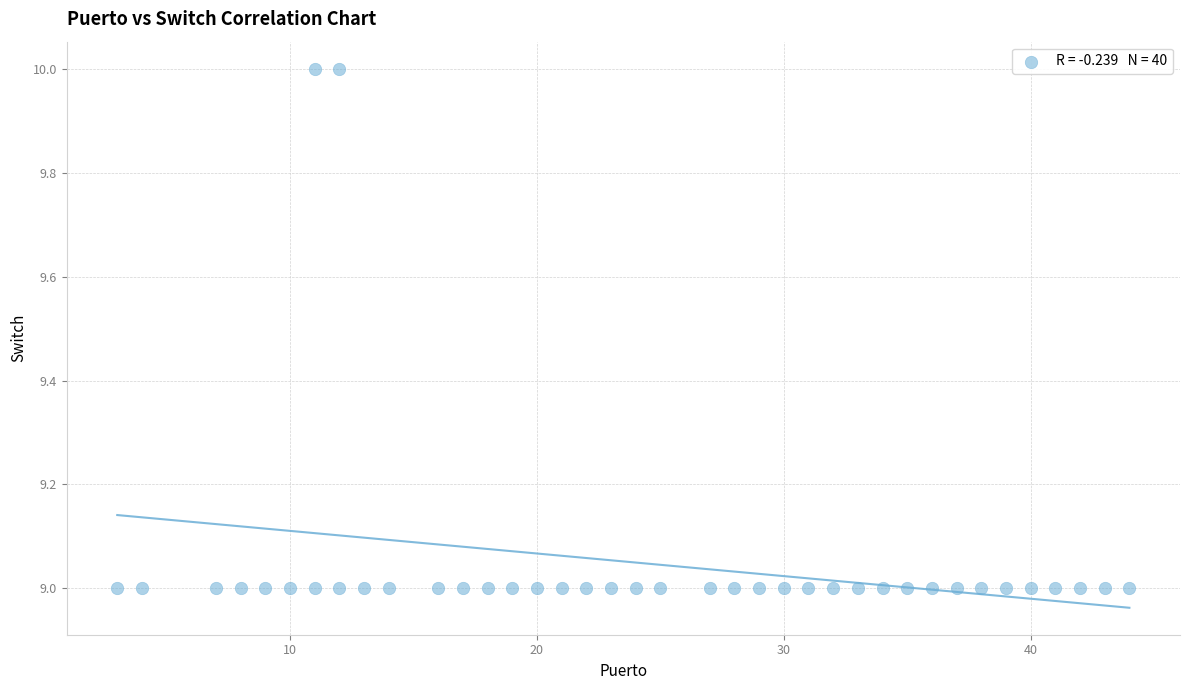

What is the range of X values (max minus min)?

41